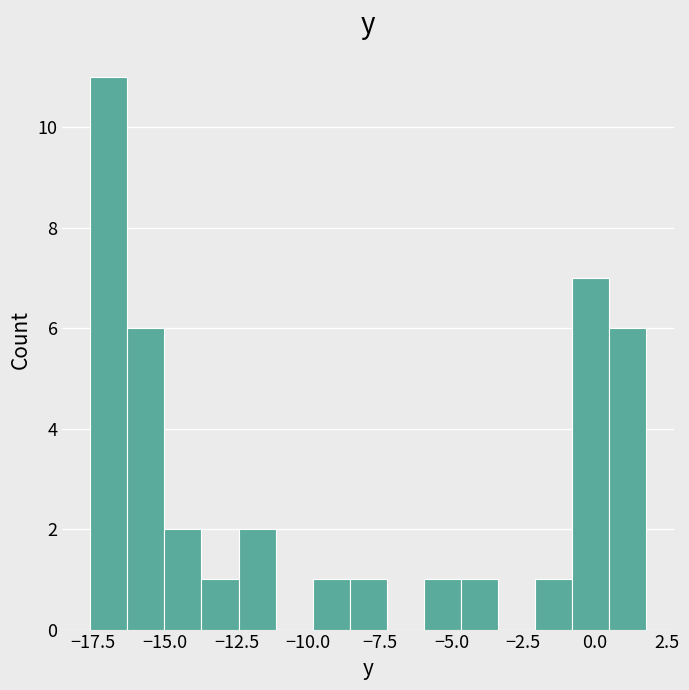

Around what value on the x-axis is the tallest bar? Give the approximate position of its centre, as read against the axis.

-17.0